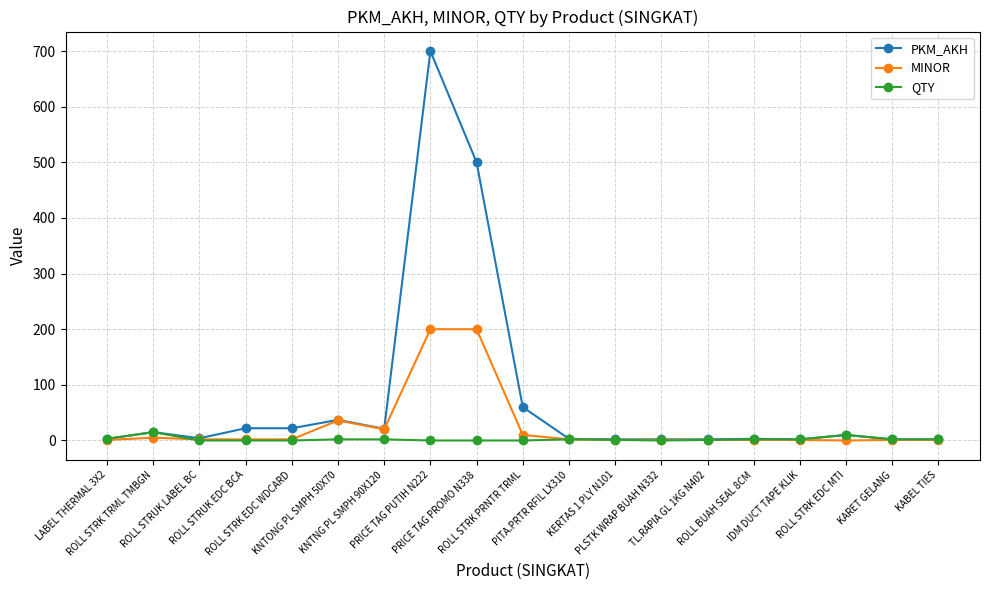

The value of QTY at PRICE TAG PROMO N338 is 0. True or false?

True